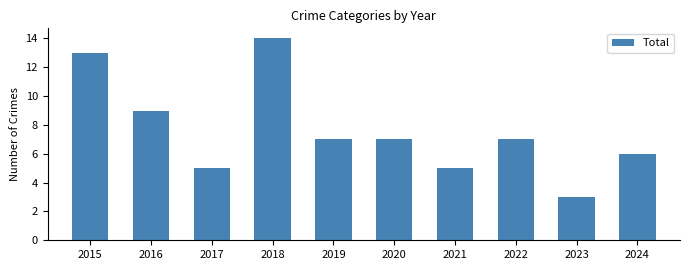

Reading left to right, list all the values displayed in this chart.

2015=13	2016=9	2017=5	2018=14	2019=7	2020=7	2021=5	2022=7	2023=3	2024=6